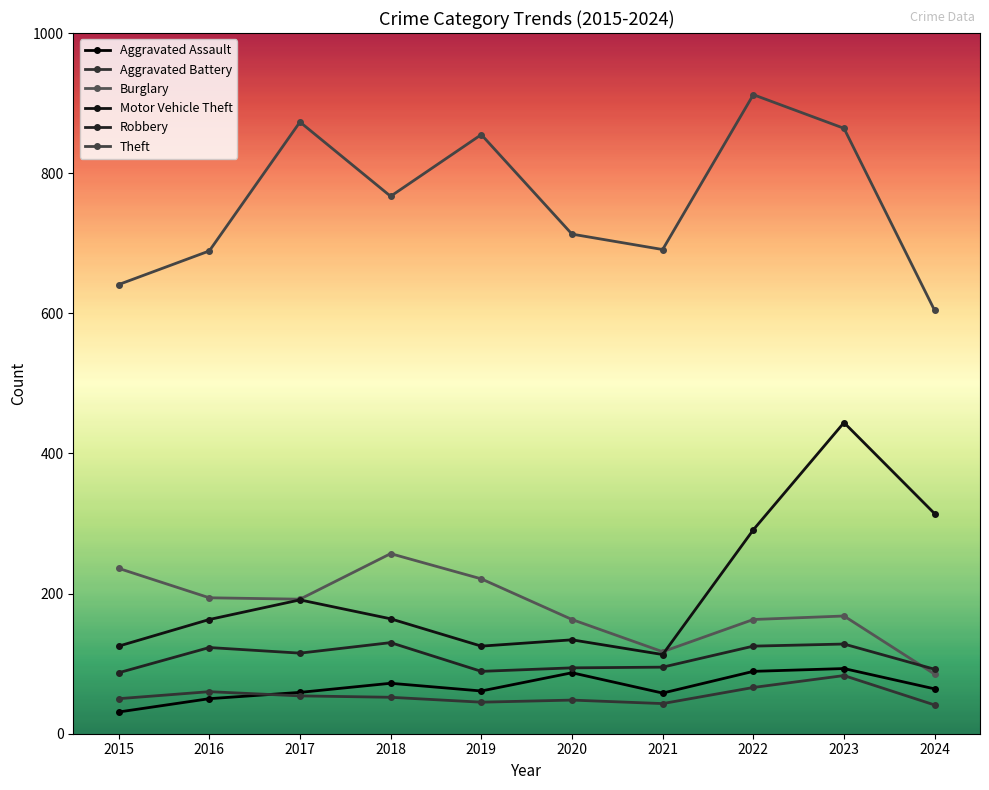

What is the spread (max minus min) of values at 2022?

846